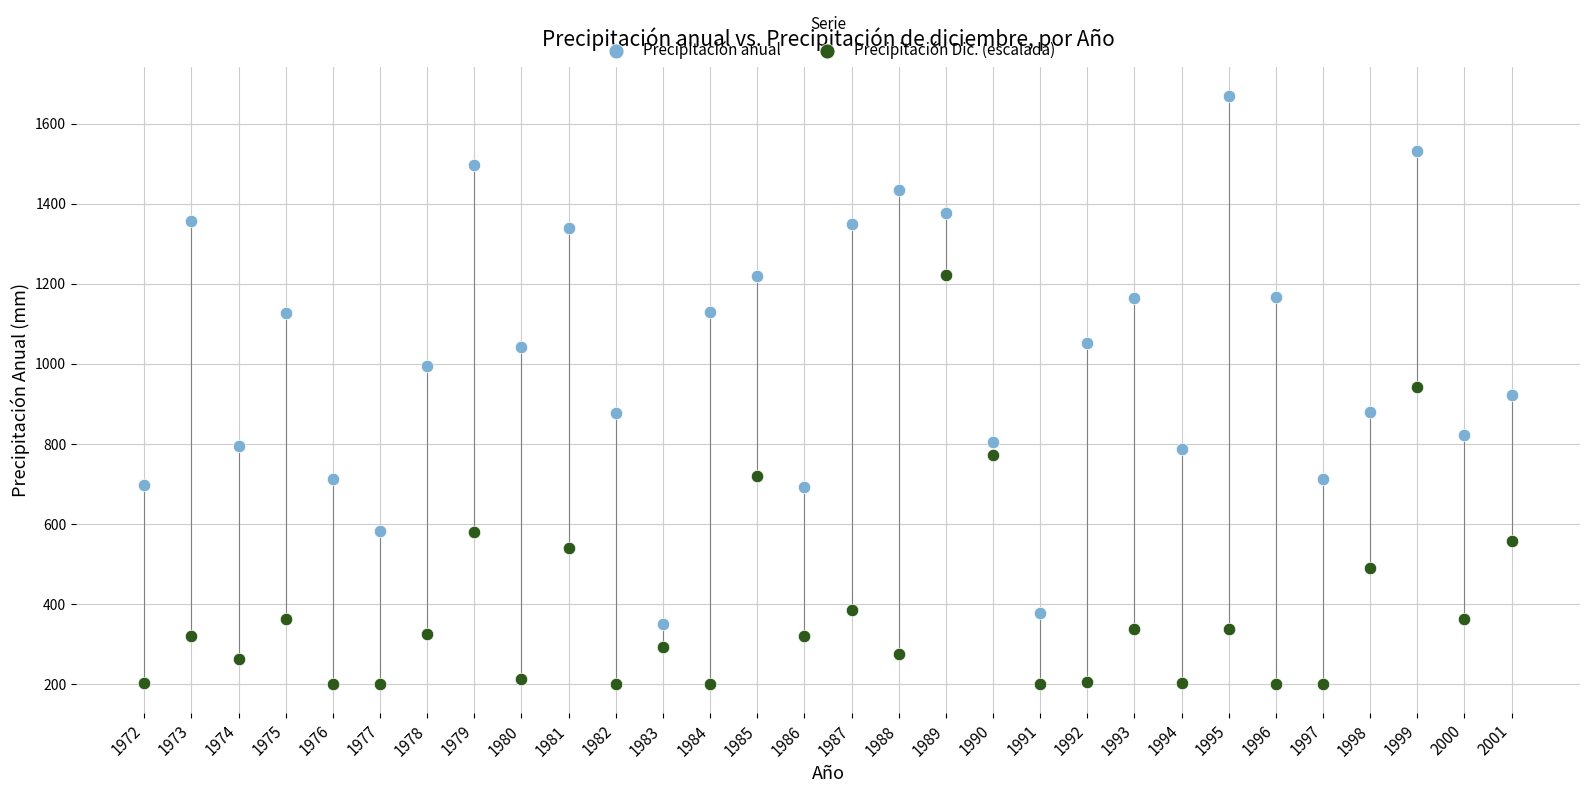

Across all data points, what is the range of Y values (max minus min)?

1468.6